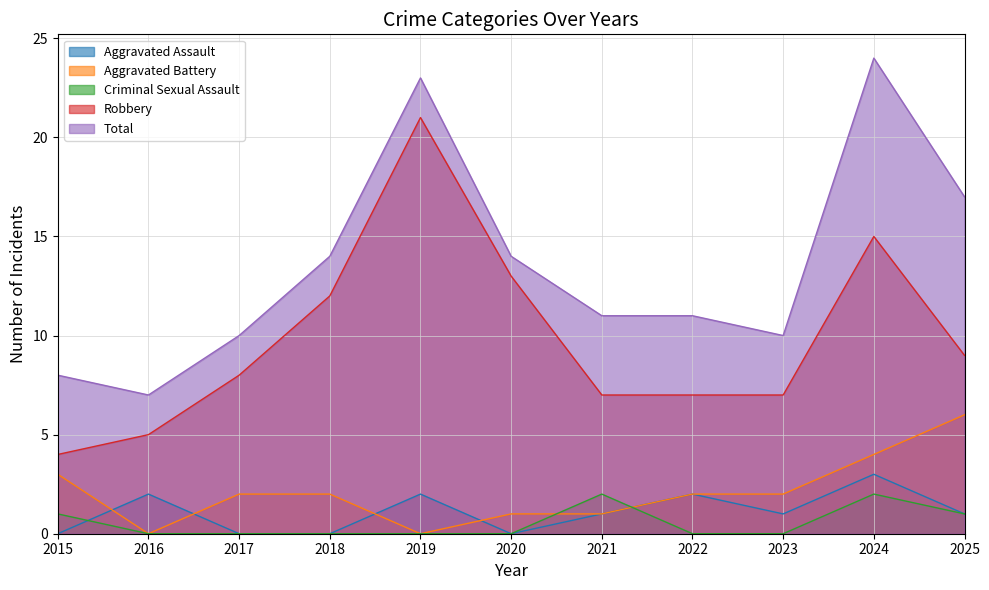

How many interior local peaks does the Criminal Sexual Assault series have?

2